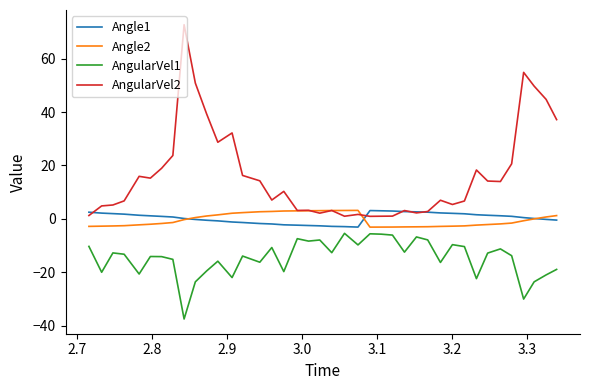

What is the minimum value shown in the chart?

-37.6